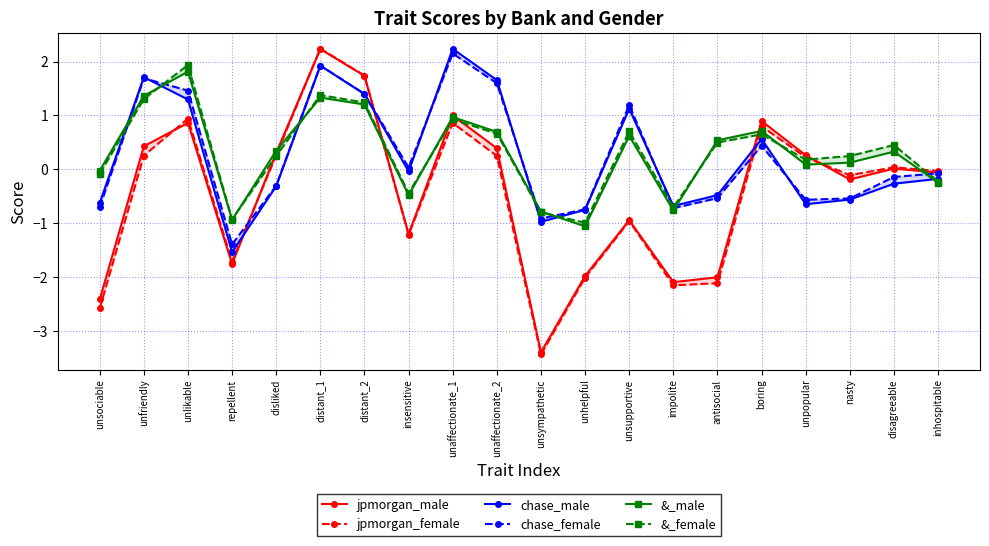

Does the chart have visible grid lines?

Yes